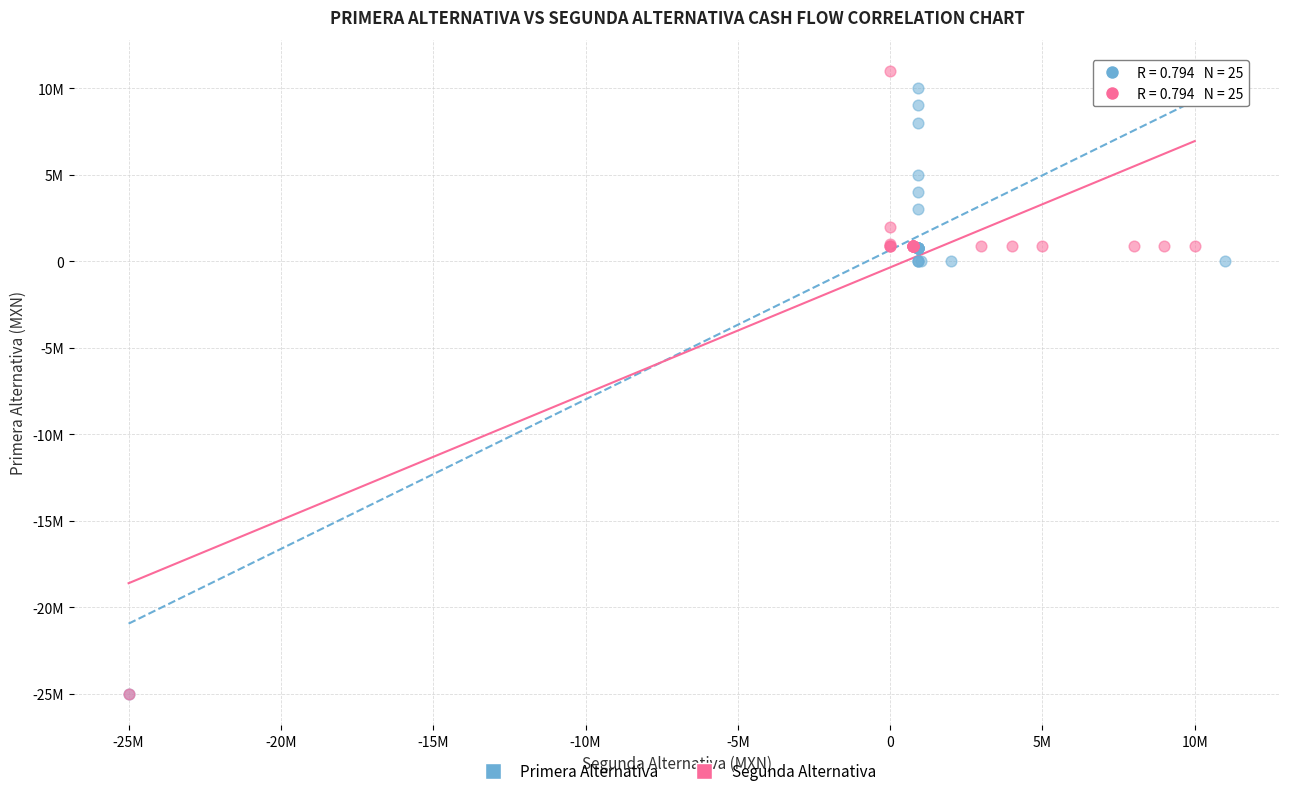

Which series has the largest Y range (max minus min)?

Segunda Alternativa